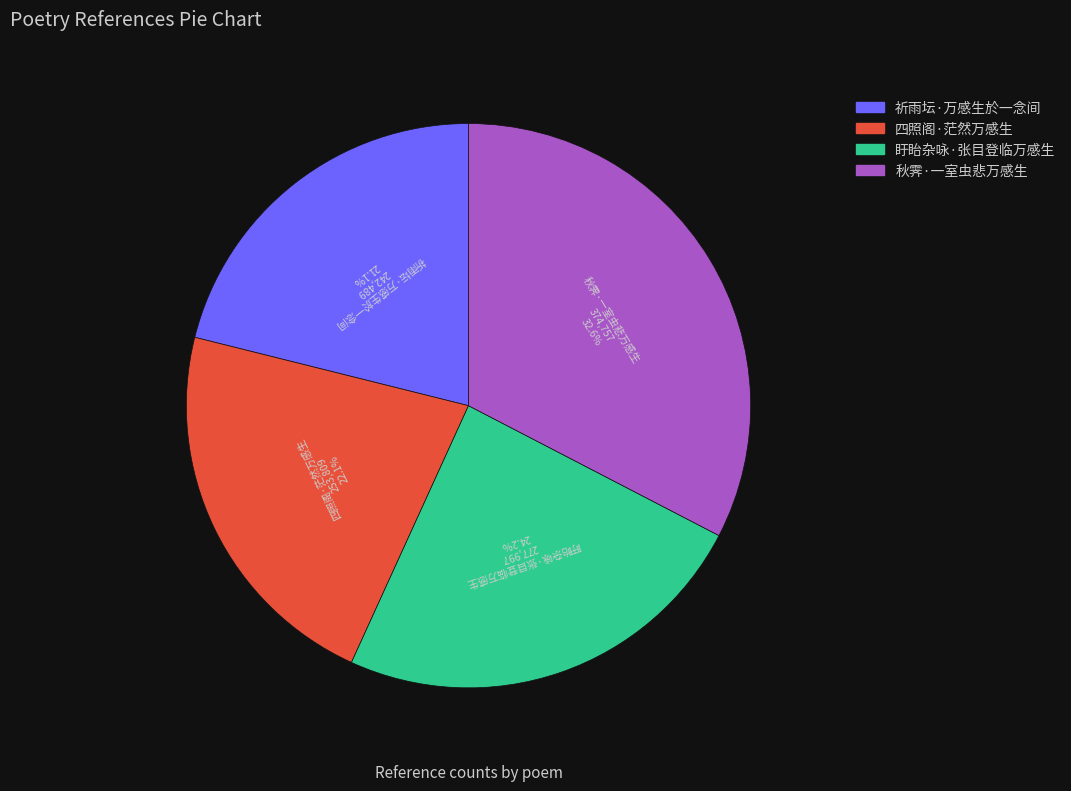

What percentage do 祈雨坛·万感生於一念间 and 盱眙杂咏·张目登临万感生 together represent?

45.3%